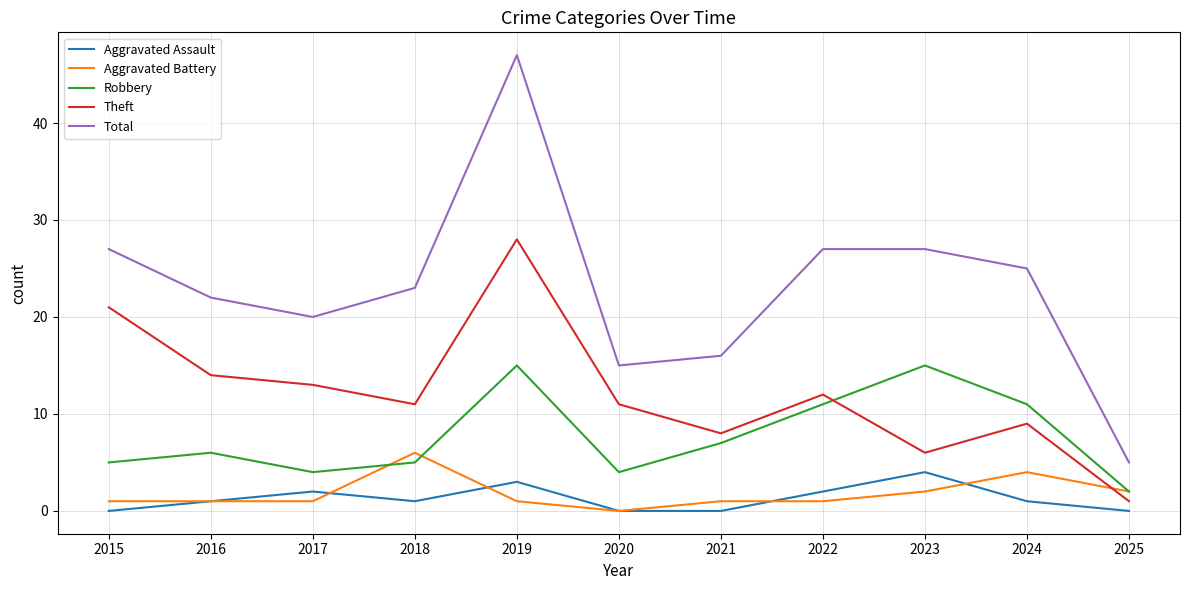

At which label does Aggravated Battery reach its peak?

2018